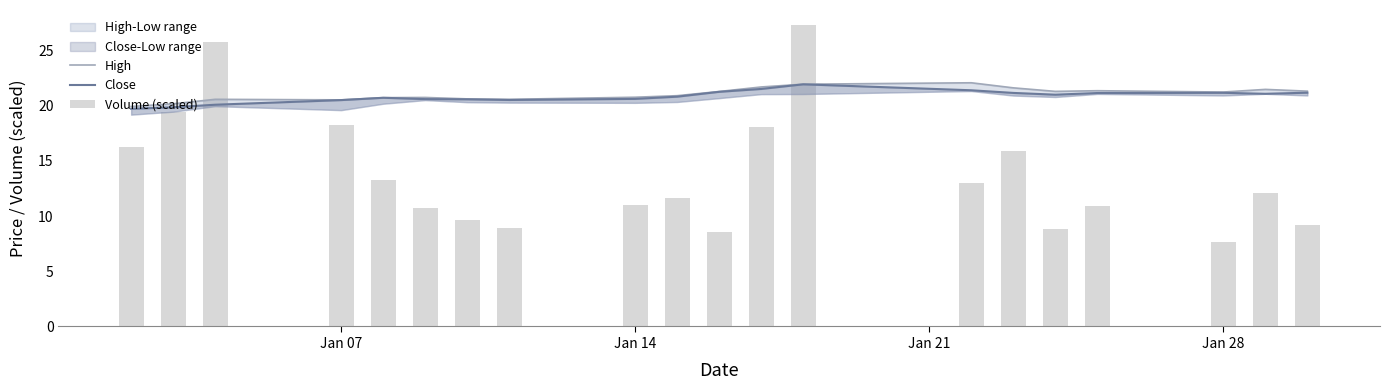

Reading left to right, what are all the values shown in this chart?

High: 19.9	20.2	20.6	20.5	20.7	20.8	20.6	20.6	20.8	20.9	21.3	21.7	22.0	22.1	21.6	21.3	21.4	21.2	21.5	21.3
Close: 19.7	19.9	20.1	20.5	20.7	20.6	20.6	20.5	20.6	20.8	21.3	21.5	21.9	21.4	21.2	21.0	21.2	21.2	21.1	21.2
Volume (scaled): 16.2	19.4	25.8	18.2	13.3	10.7	9.7	8.9	11.0	11.7	8.6	18.1	27.3	13.0	15.9	8.8	10.9	7.7	12.1	9.2